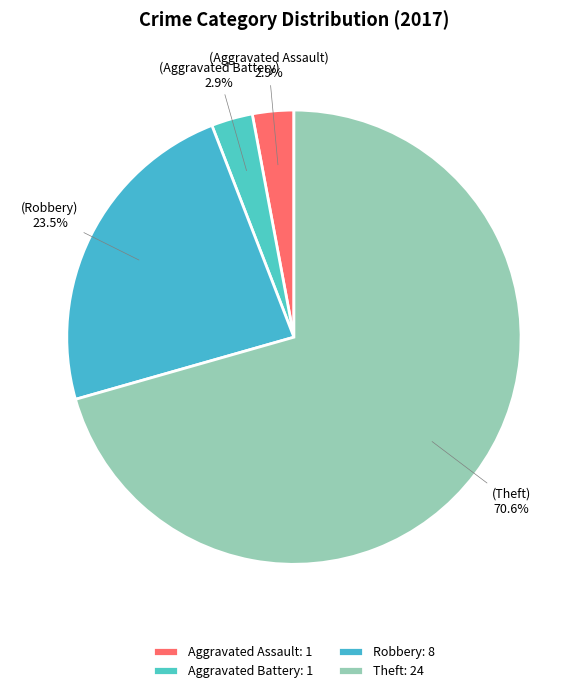

To the nearest percent, what portion does Aggravated Assault represent?

3%